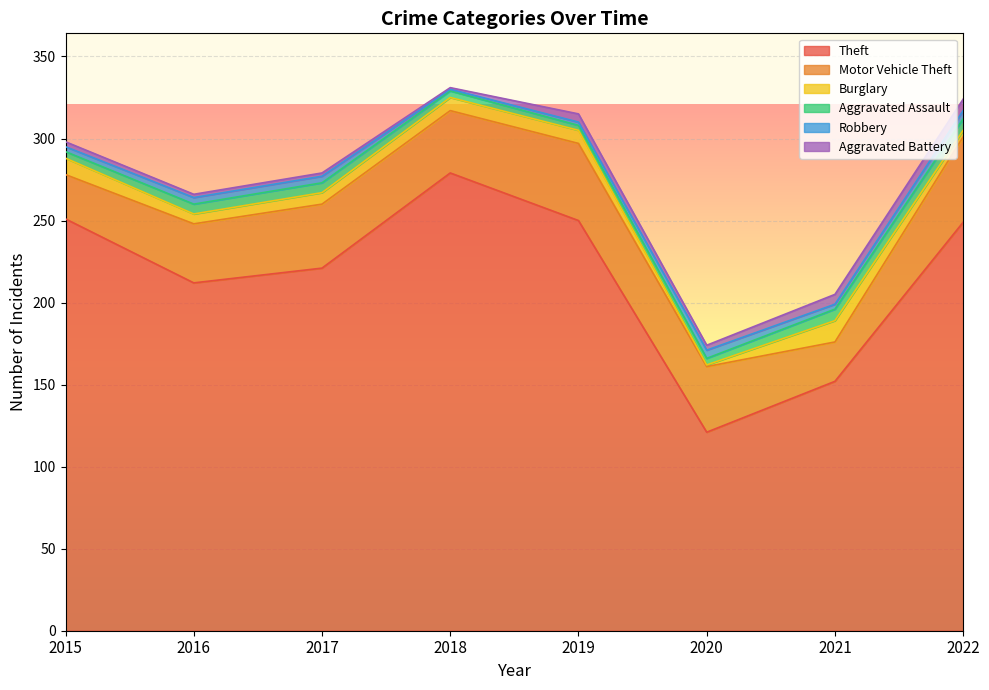

At which label does Aggravated Battery first exceed 3?

2019